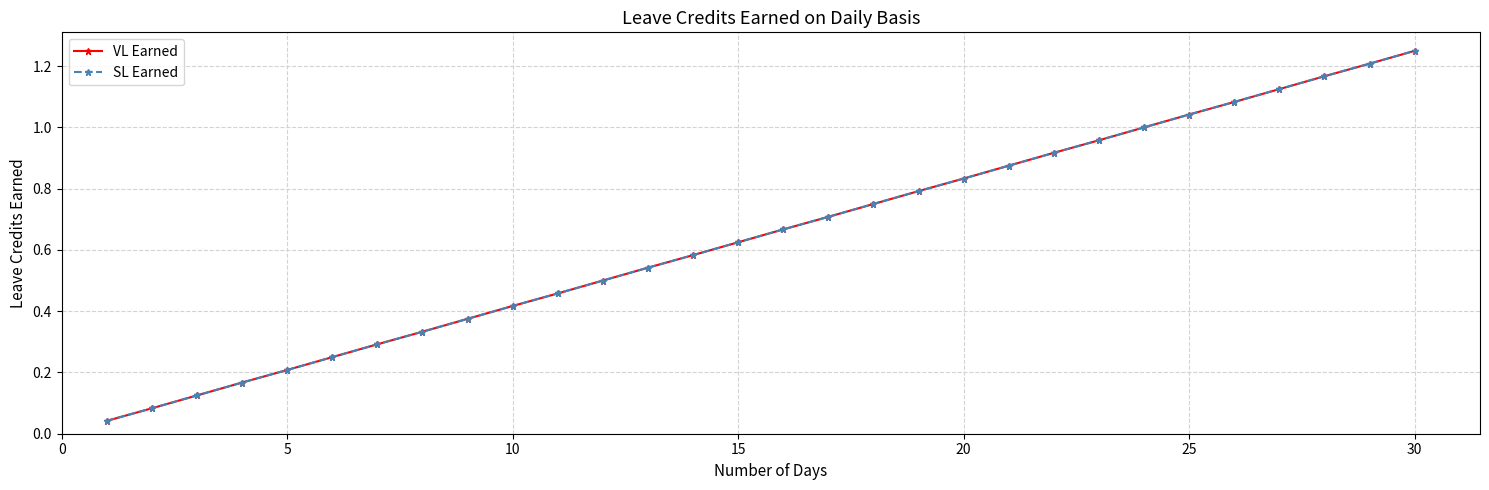

List the series in order of their peak value, highest first.

VL Earned, SL Earned